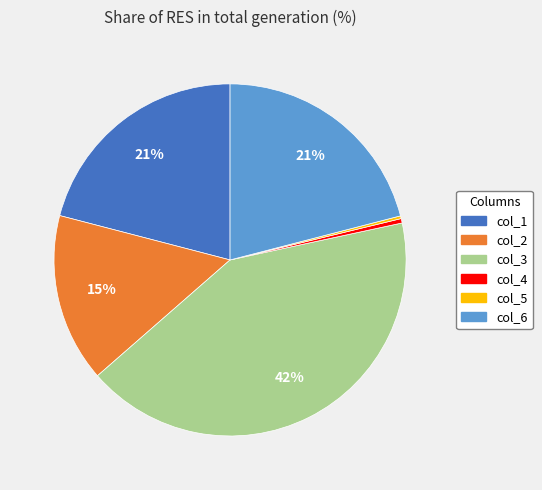

To the nearest percent, what is the difference between the largest and smallest slice percentages?

42%